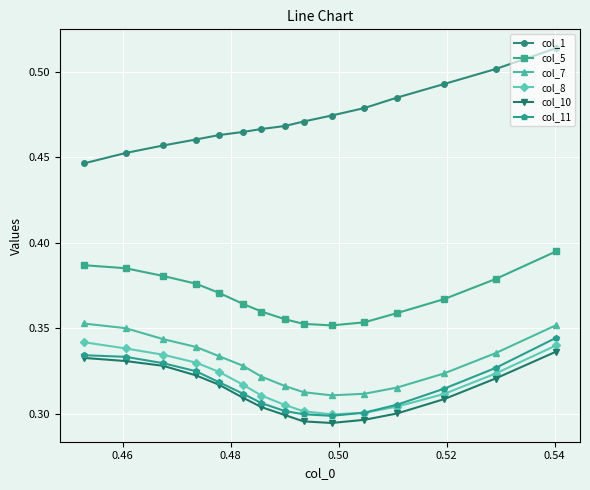

At how many categories does at least one series exceed 0?

15